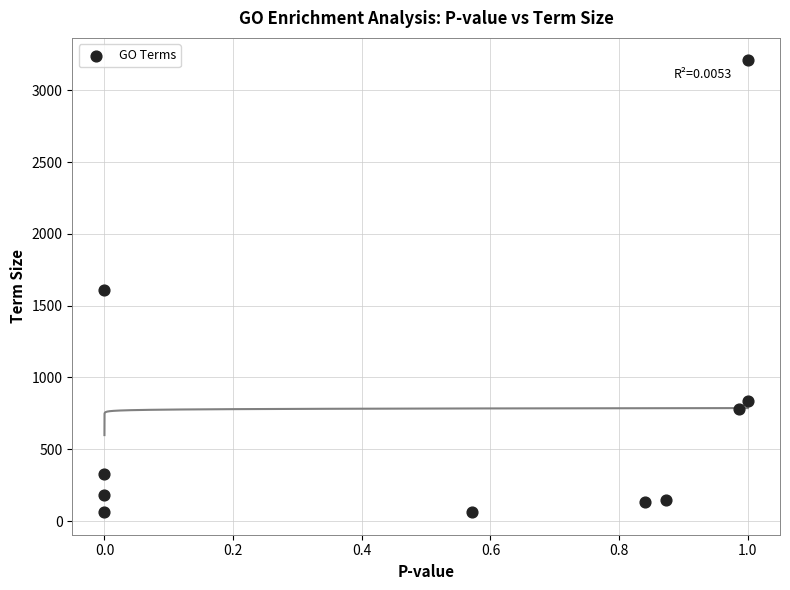

Count the number of points in this scatter plot.

10